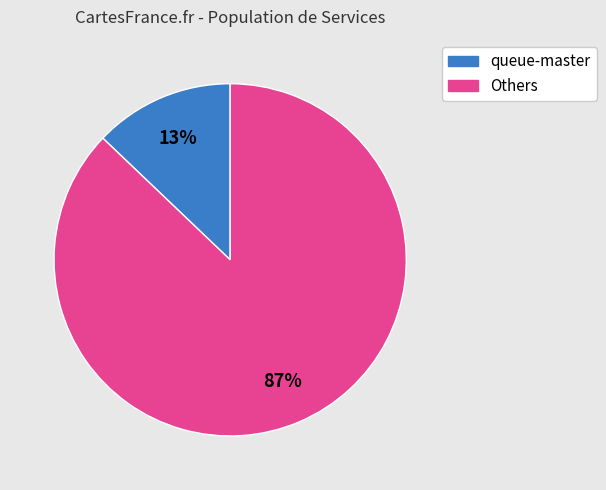

Does any single category account for the majority?

Yes